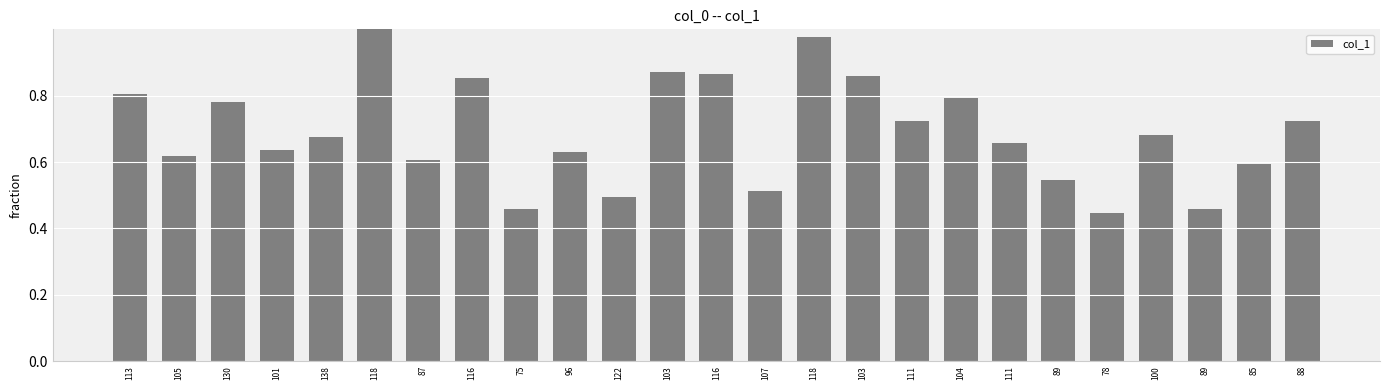

Are the bars horizontal?

No